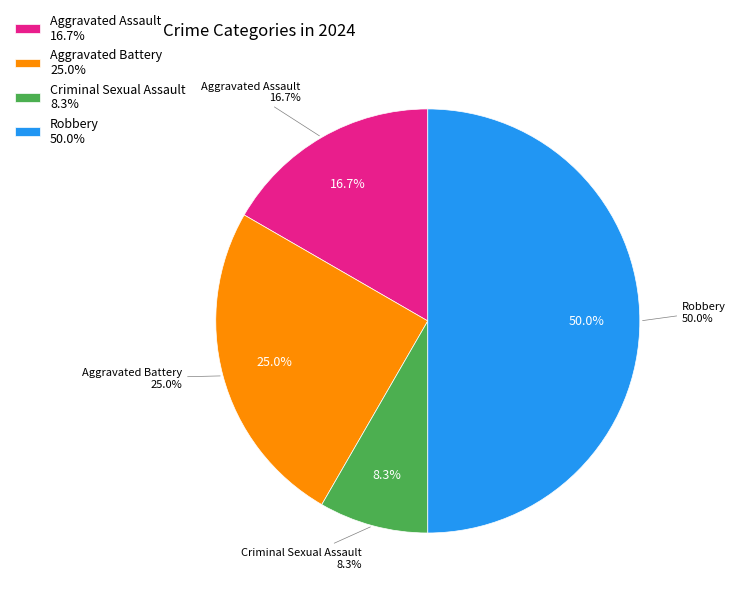

Rank the categories by value from highest to lowest.

Robbery, Aggravated Battery, Aggravated Assault, Criminal Sexual Assault